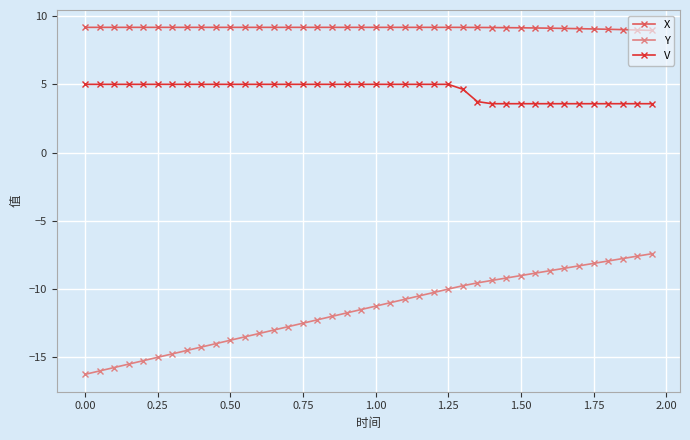

Which series has the widest spread of values?

Y